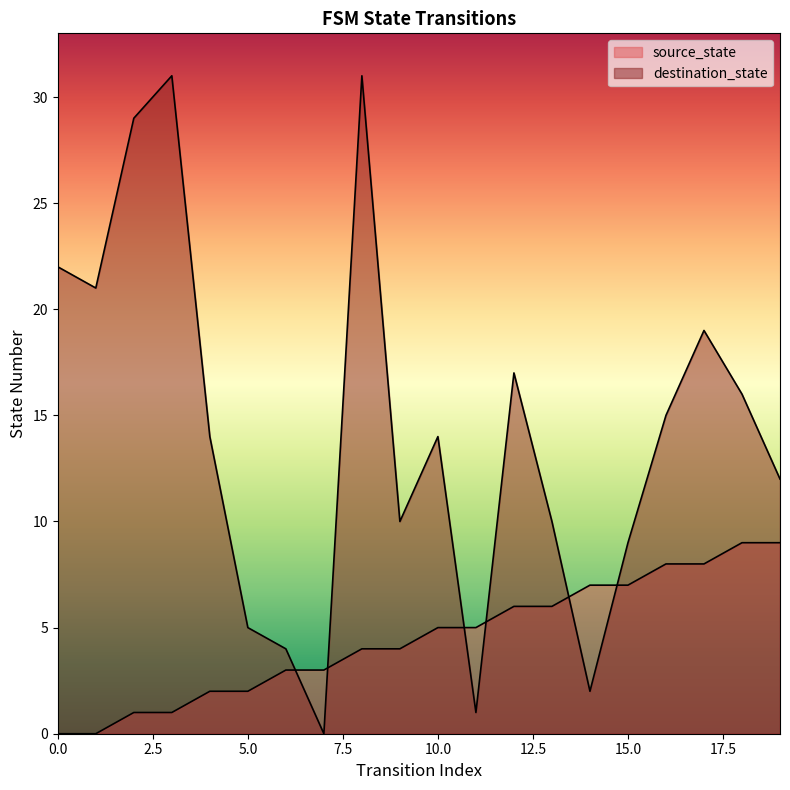

Is it true that destination_state equals 26 at 16?

False